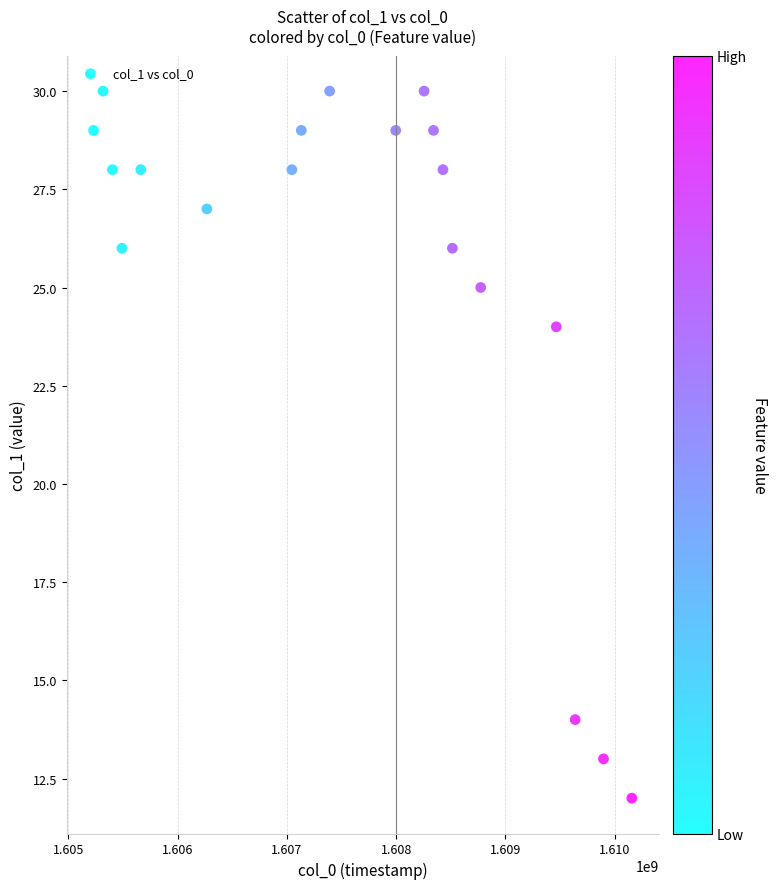

What is the range of X values (max minus min)?

4924801